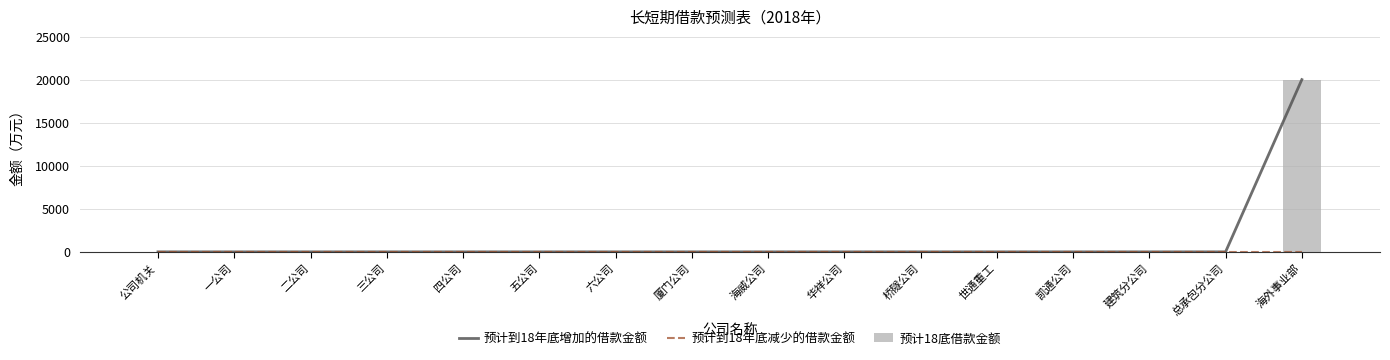

What is the label of the 8th bar from the right?

海威公司